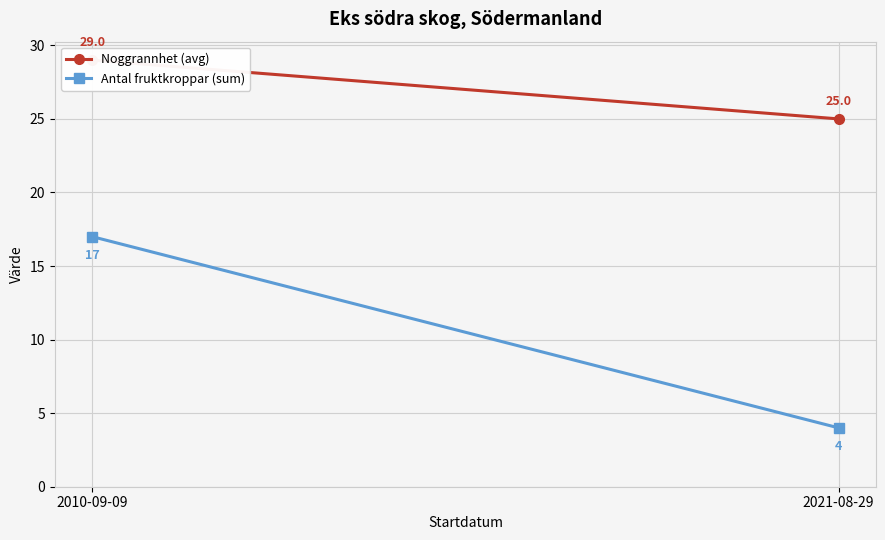

Reading left to right, transcribe all the data shown in this chart.

Noggrannhet (avg): 2010-09-09=29	2021-08-29=25
Antal fruktkroppar (sum): 2010-09-09=17	2021-08-29=4